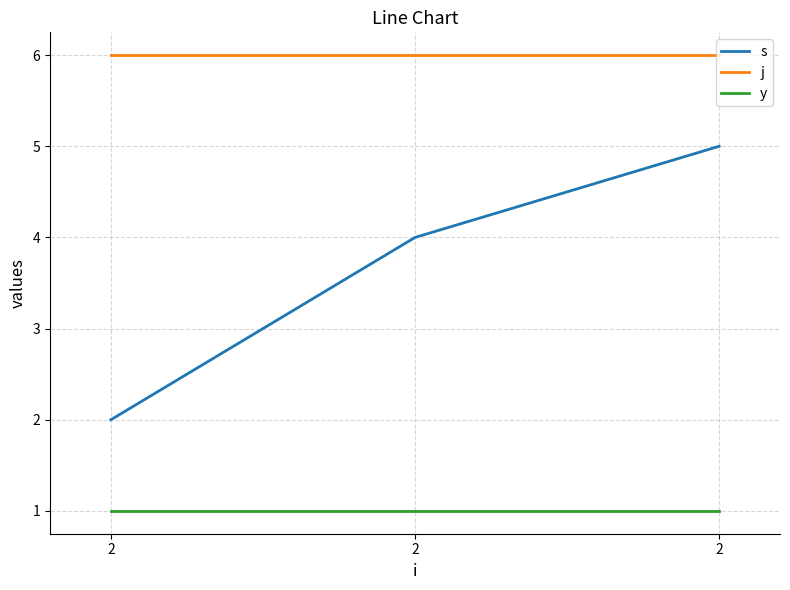

What is the total value across all series at 2?

9